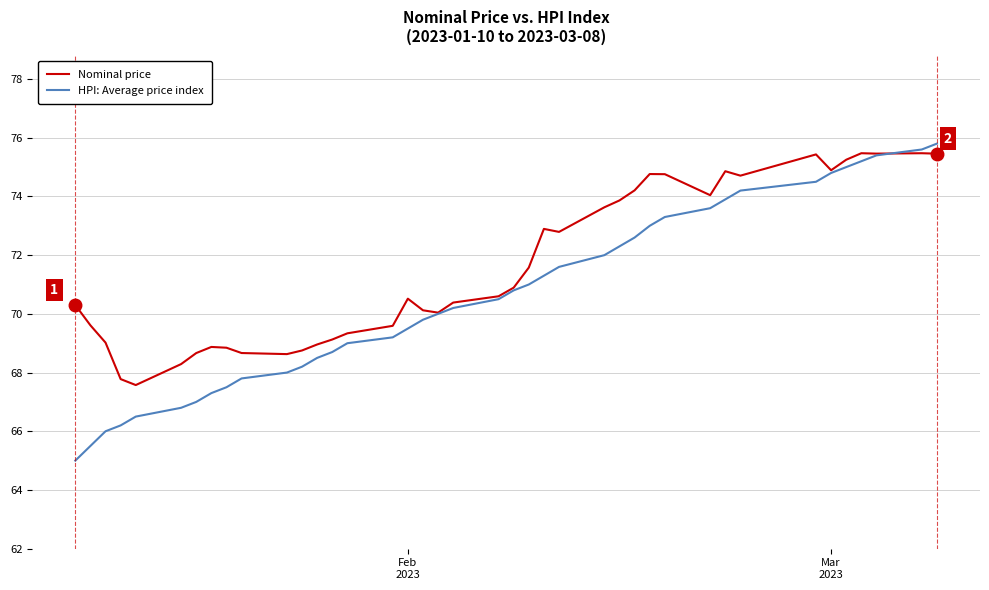

How many lines are shown in the chart?

2